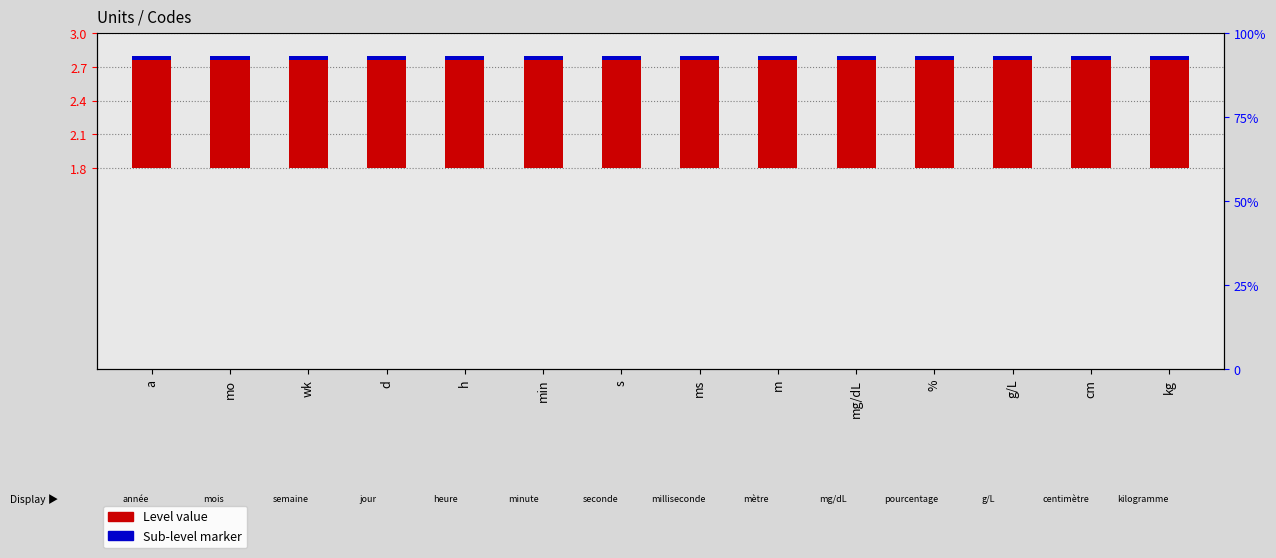

The Level value series shows 1.0 at a. True or false?

True